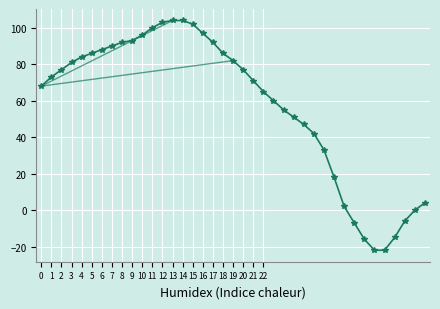

The chart shows a value of 90 at 7. True or false?

True